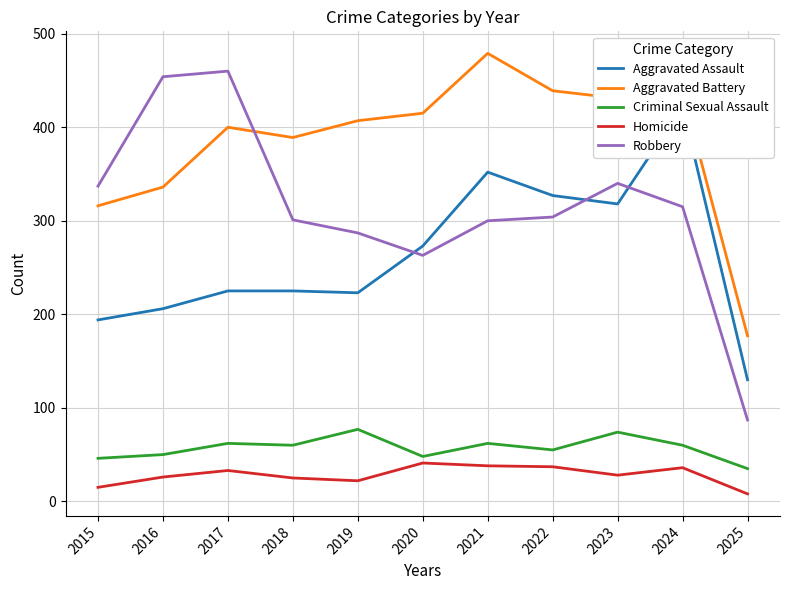

What is the greatest value displayed?

479